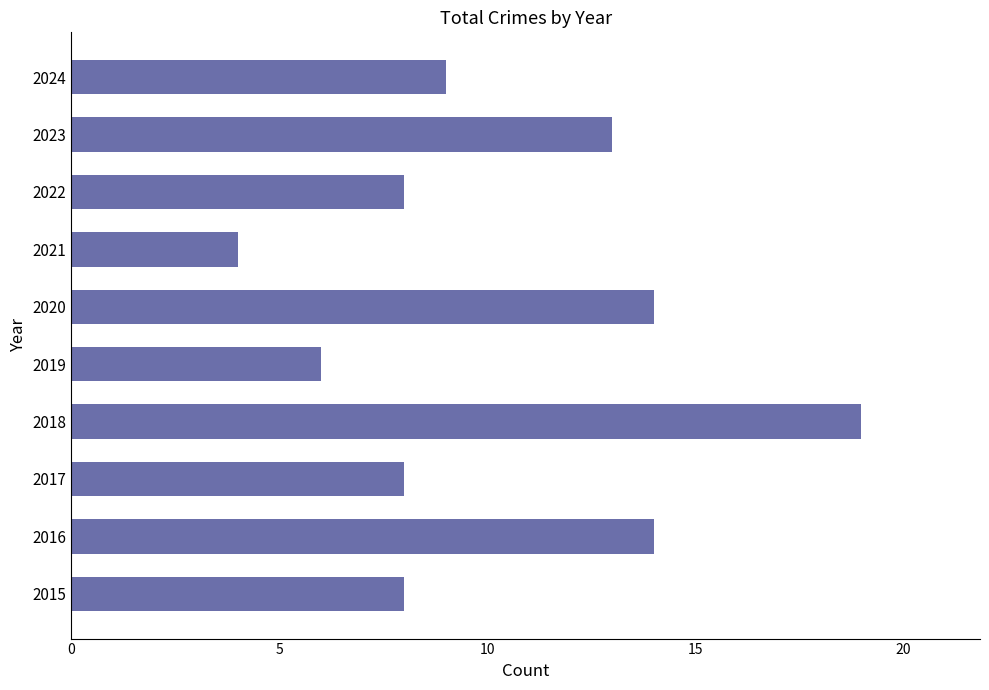

Which label corresponds to the smallest value in the chart?

2021